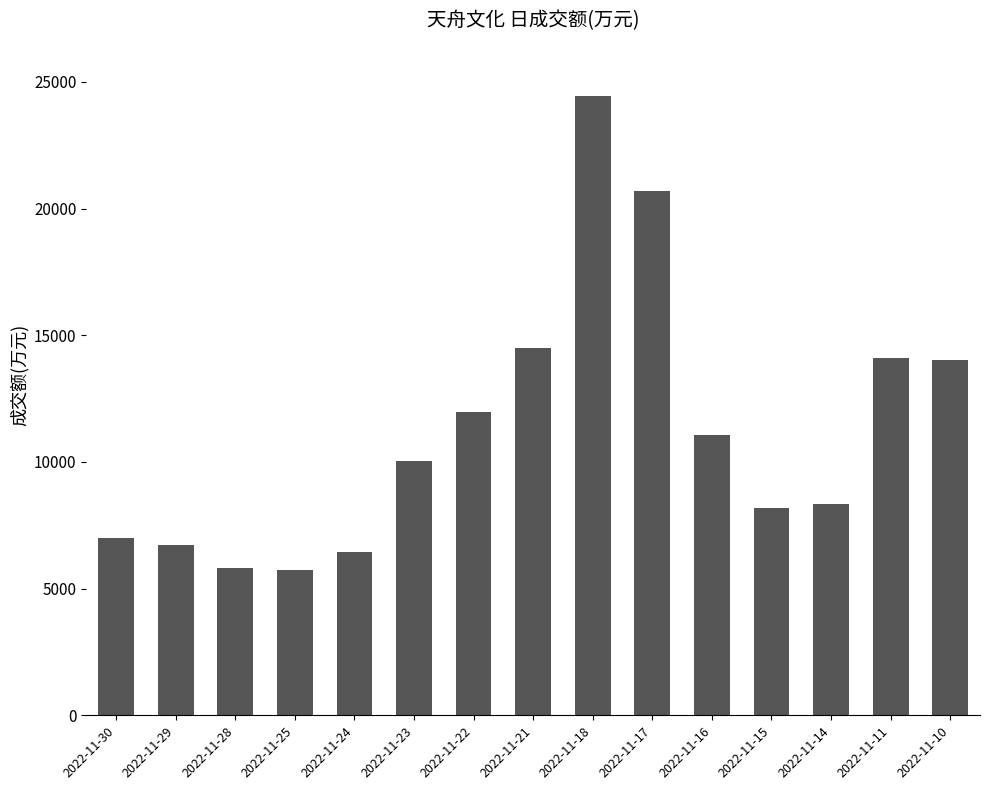

What is the minimum value shown in the chart?

5720